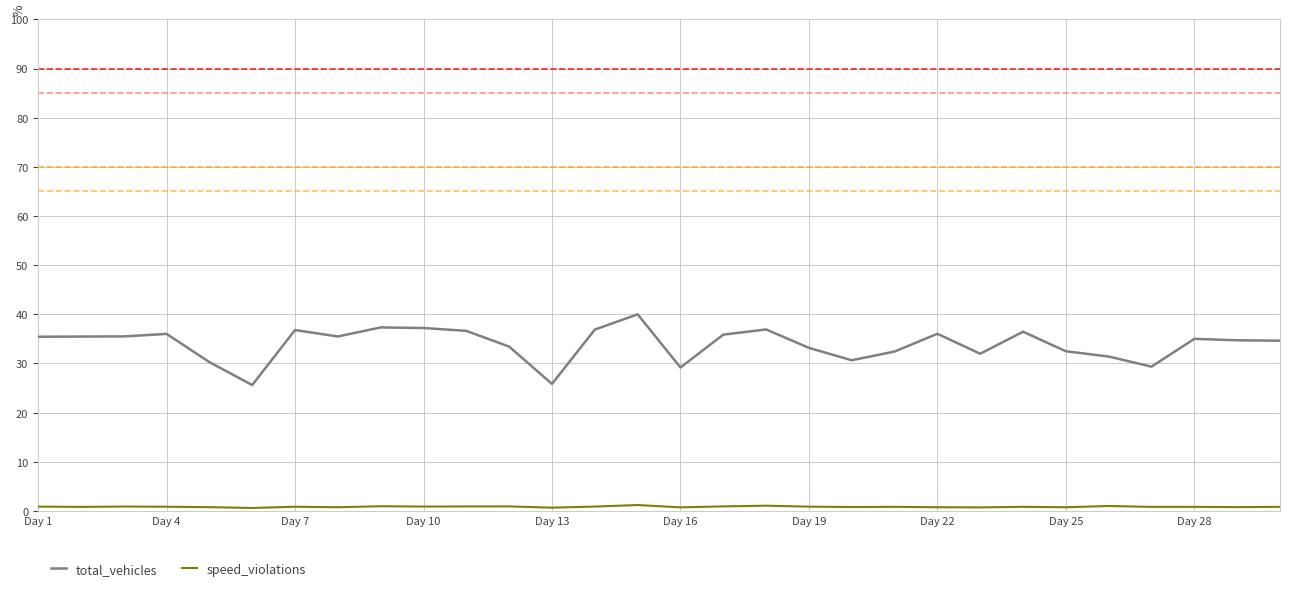

What is the difference between the maximum and second lowest values in the speed_violations series?

0.5